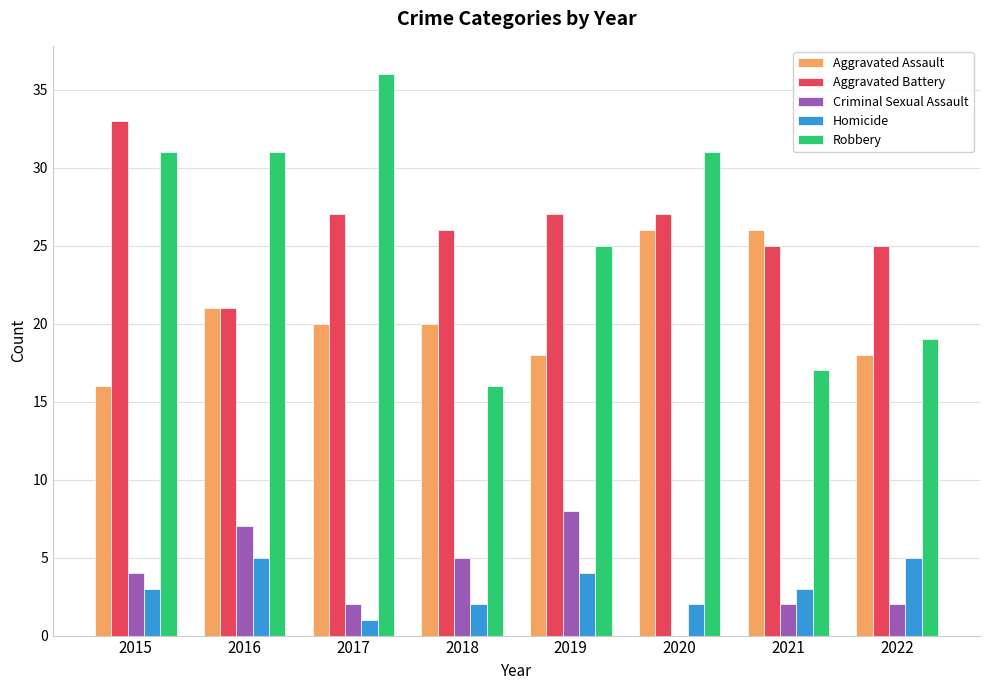

What is the sum of the Robbery values at 2021 and 2017?

53